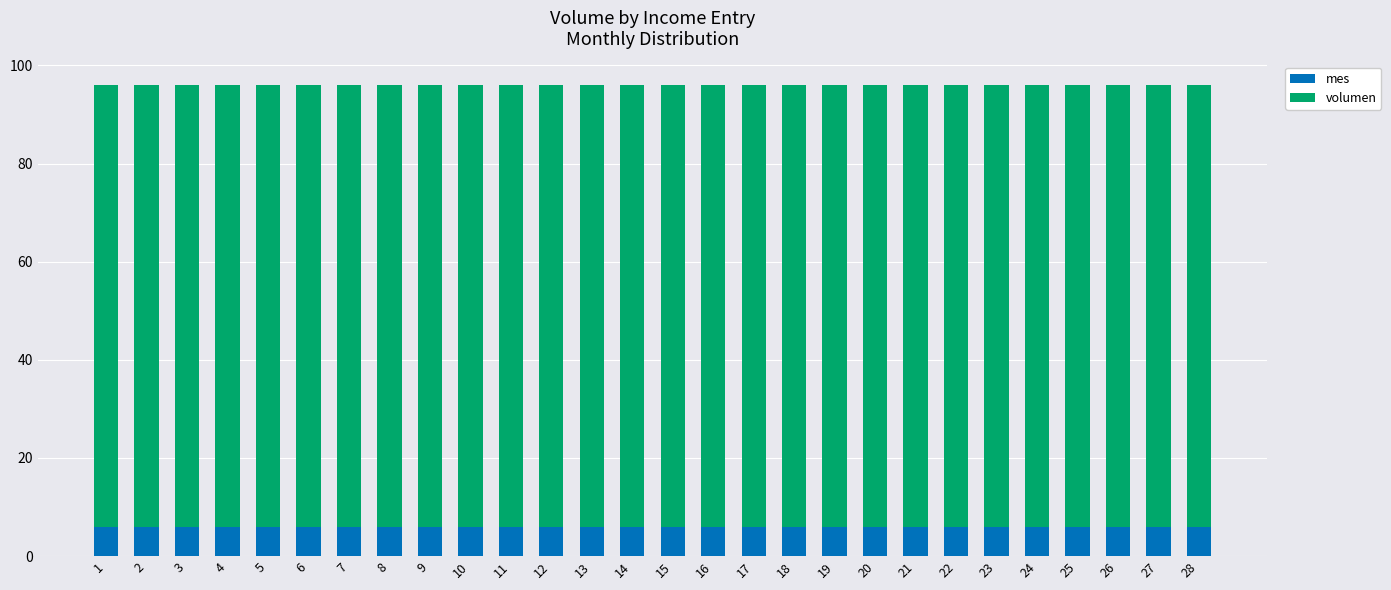

What is the lowest value of the mes series?

6